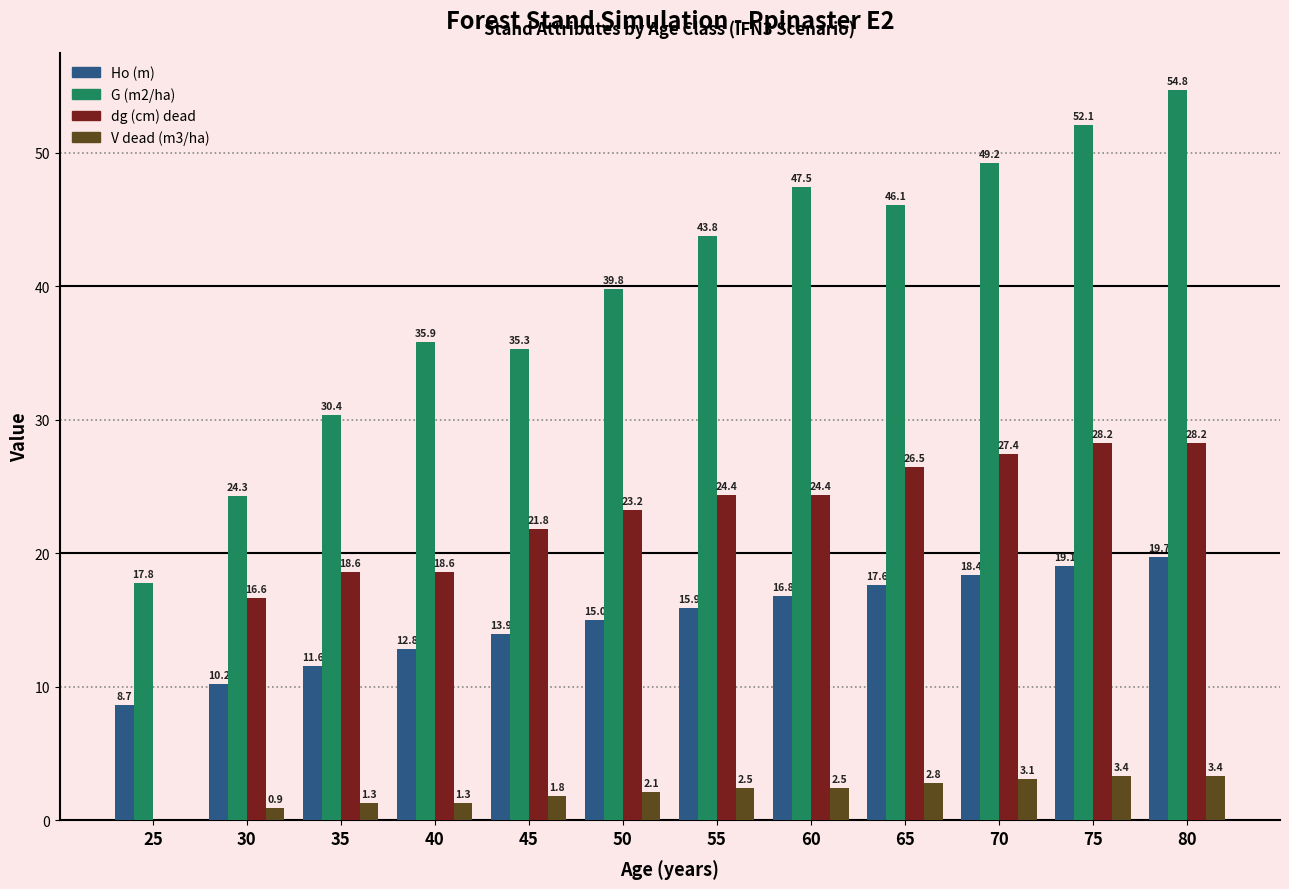

What is the maximum value for V dead (m3/ha)?

3.4